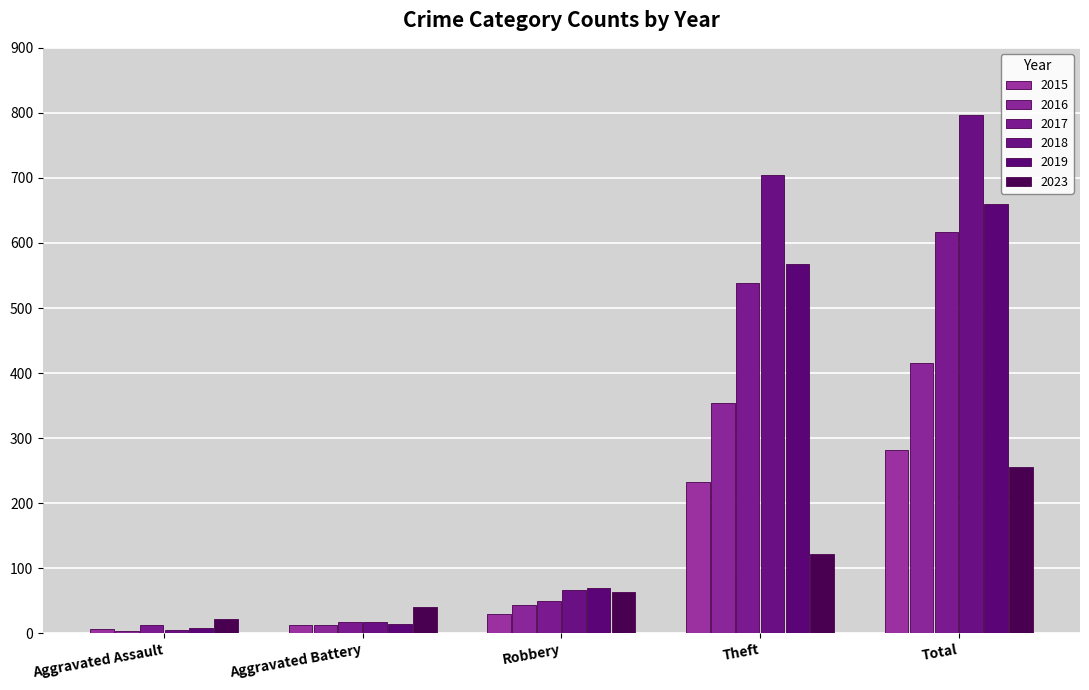

What is the average value of the 2016 series?

166